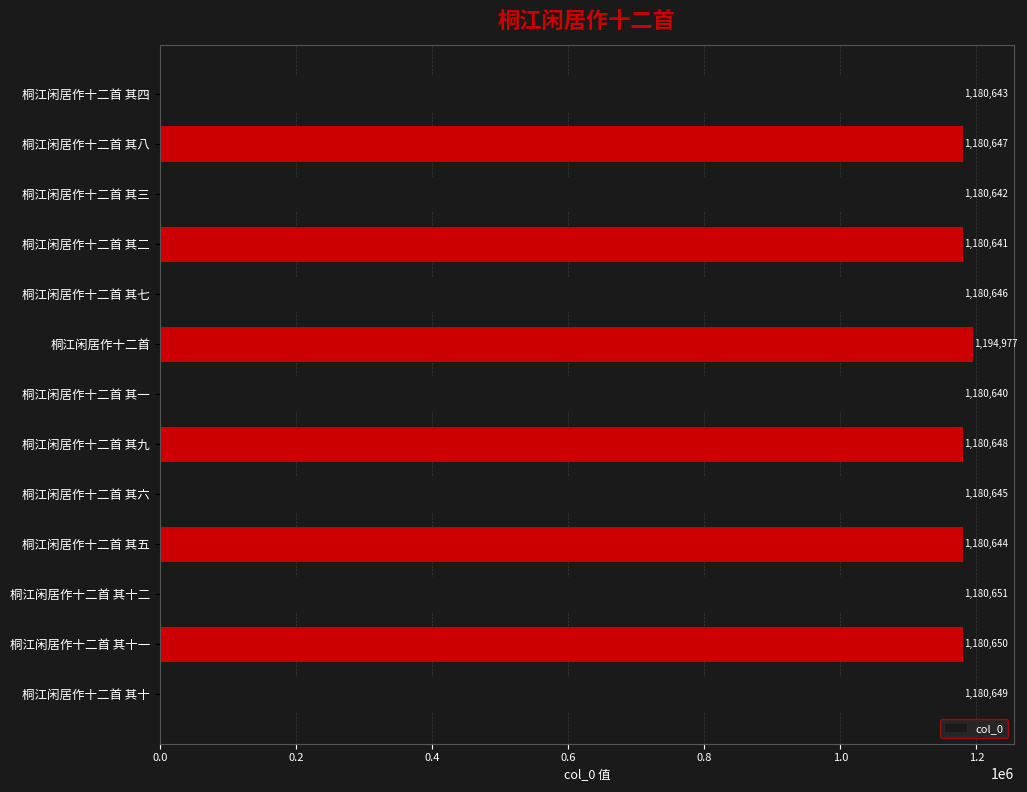

Between 桐江闲居作十二首 其七 and 桐江闲居作十二首, which is larger?

桐江闲居作十二首